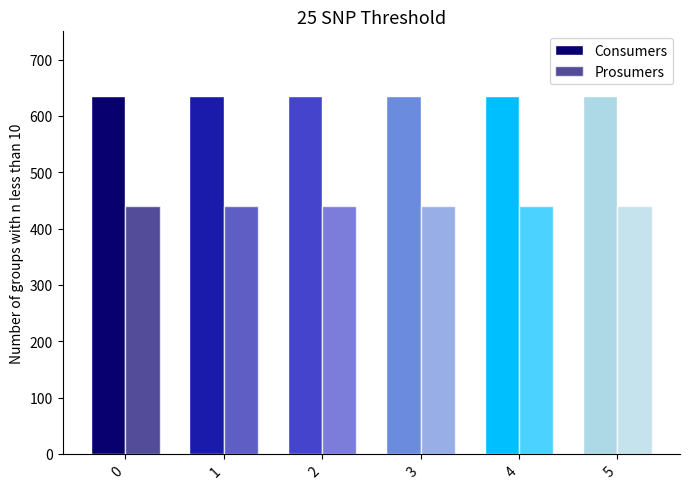

Reading left to right, list all the values displayed in this chart.

Consumers: 0=635	1=635	2=635	3=635	4=635	5=635
Prosumers: 0=440	1=440	2=440	3=440	4=440	5=440